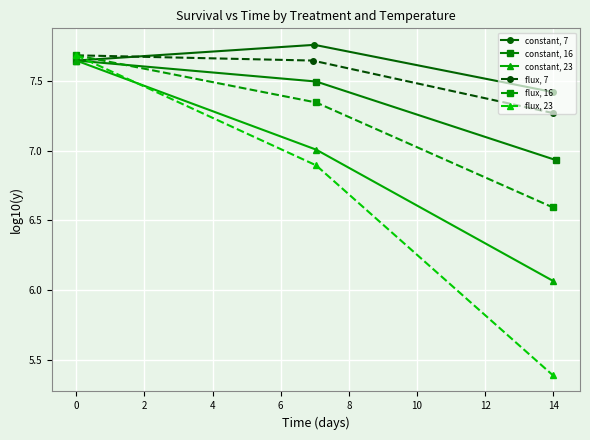

What is the value of the constant, 23 point at the 2nd from the left?

7.0